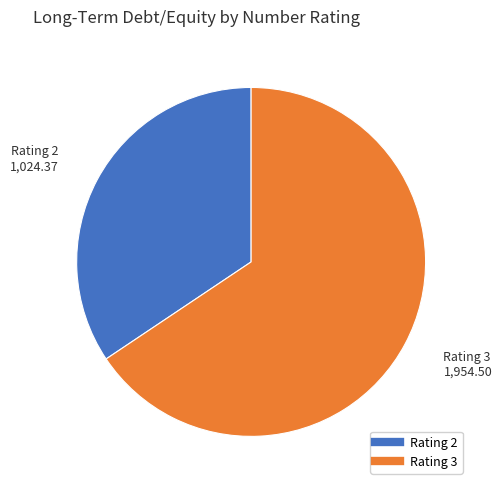

Is there any slice that represents more than half of the pie?

Yes